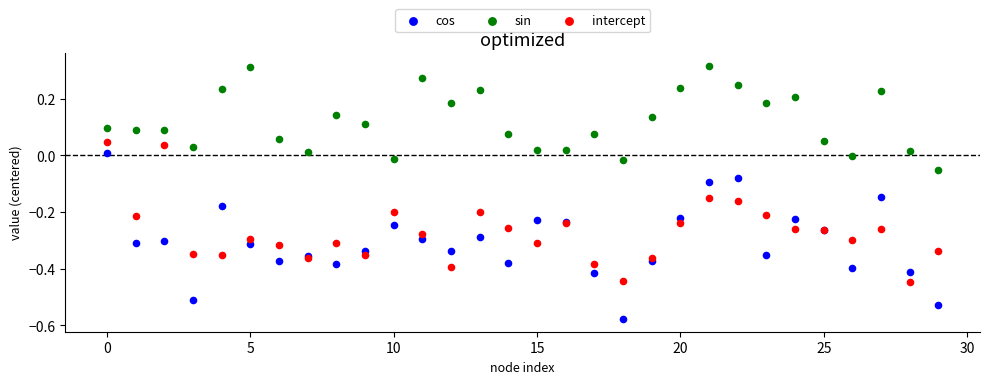

Which series has the largest Y range (max minus min)?

cos